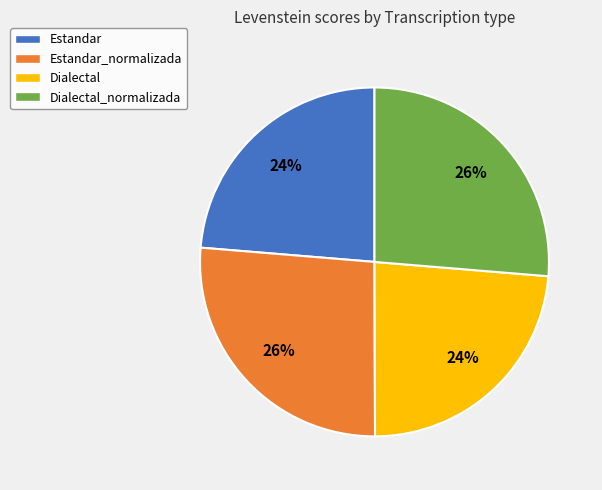

The Estandar_normalizada slice represents 40% of the pie. True or false?

False